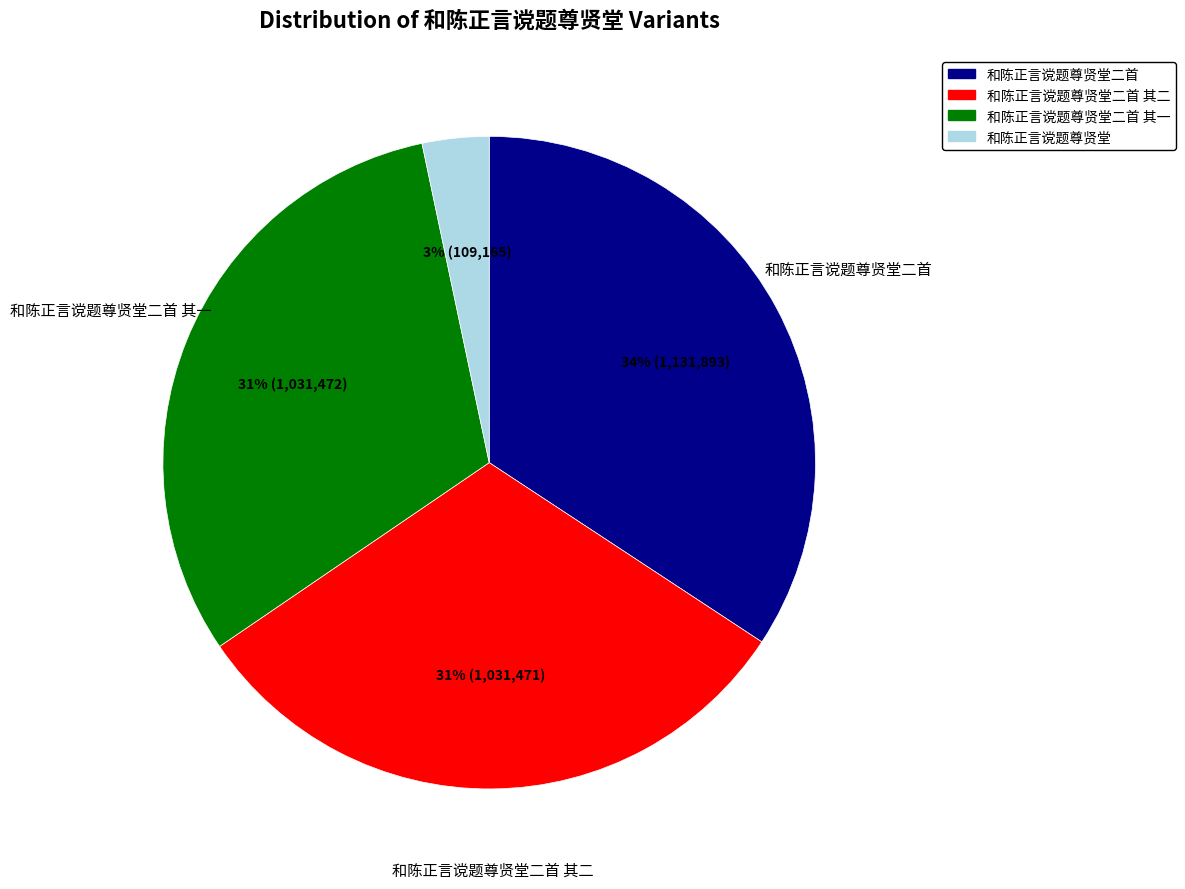

Which slice is the smallest?

和陈正言谠题尊贤堂